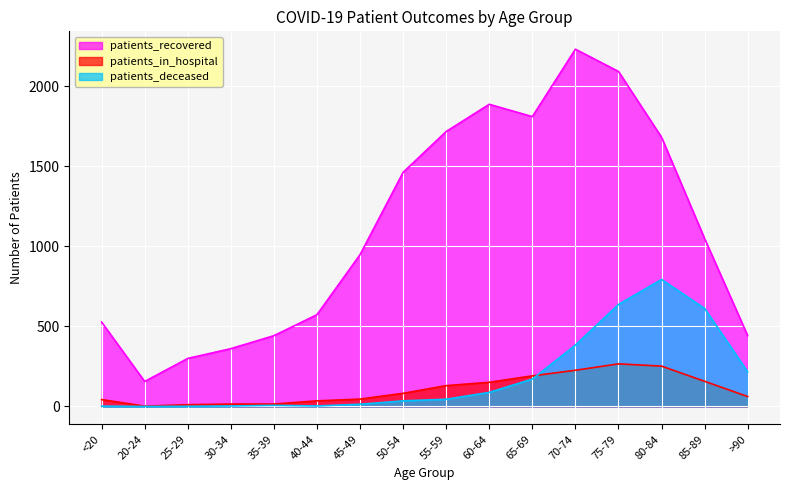

What is the value of the patients_in_hospital point at the 7th from the left?

46